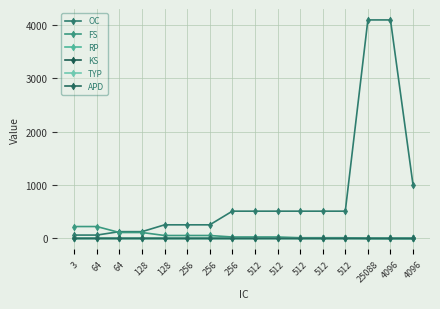

Rank the categories by OC value from highest to lowest.

25088, 4096, 4096, 256, 512, 512, 512, 512, 512, 128, 256, 256, 64, 128, 3, 64